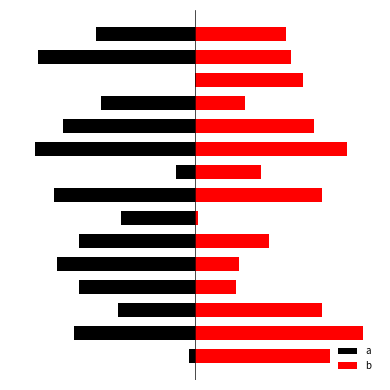

How many values in the b series are below 35?

7